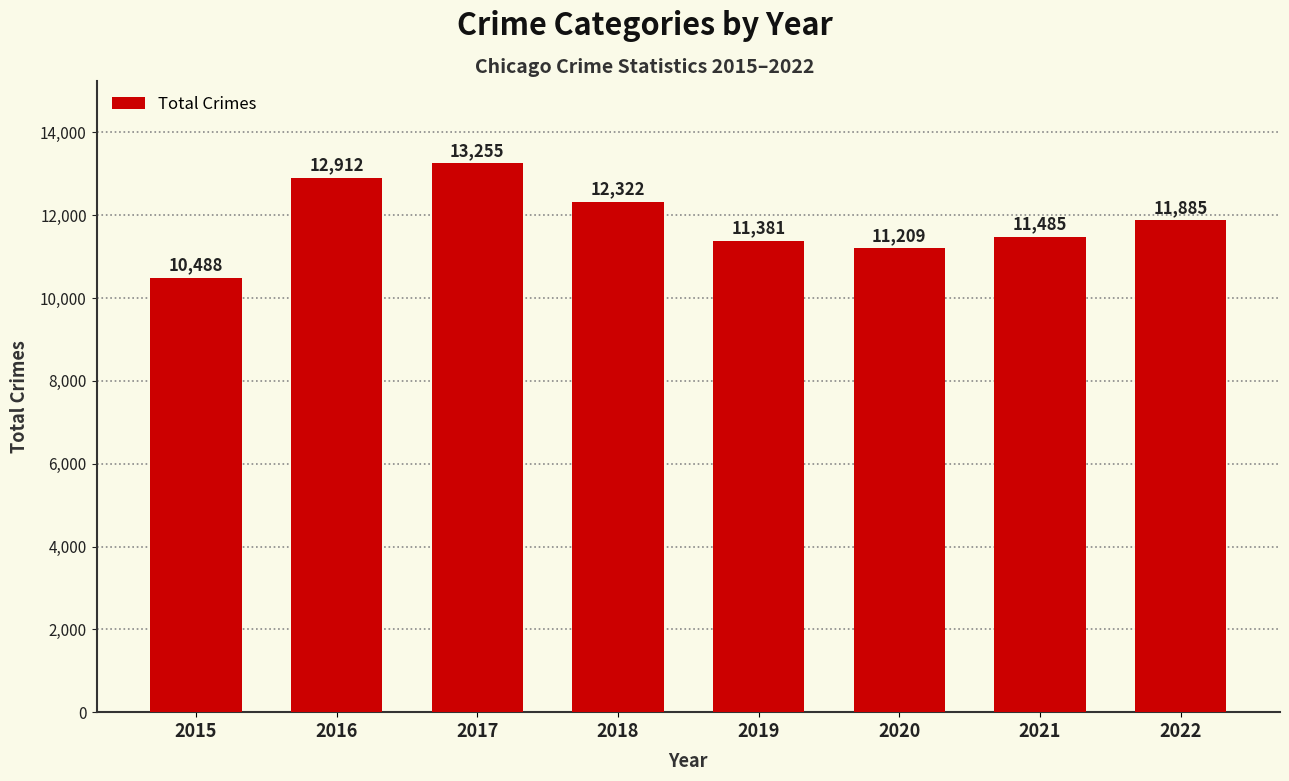

Read the value at 2020.

11209